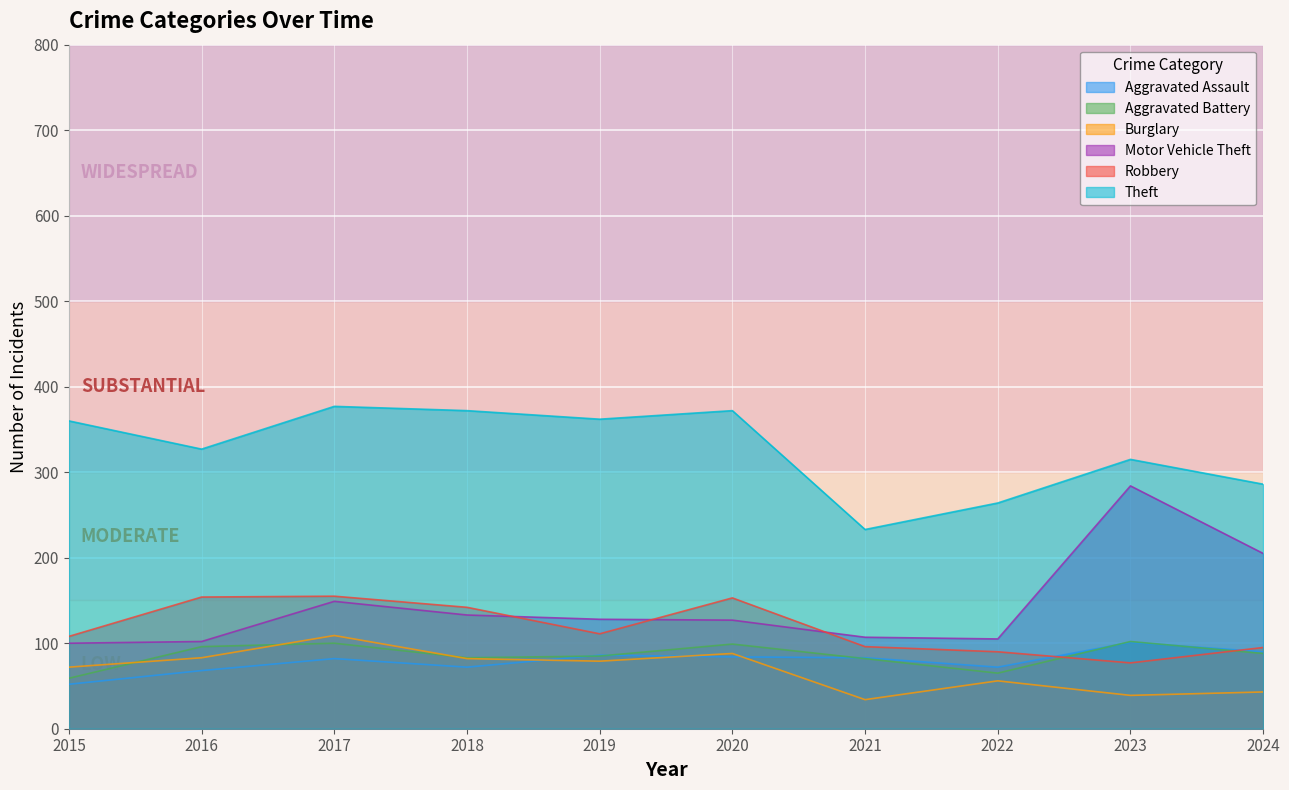

At which label does Theft first exceed 360?

2017